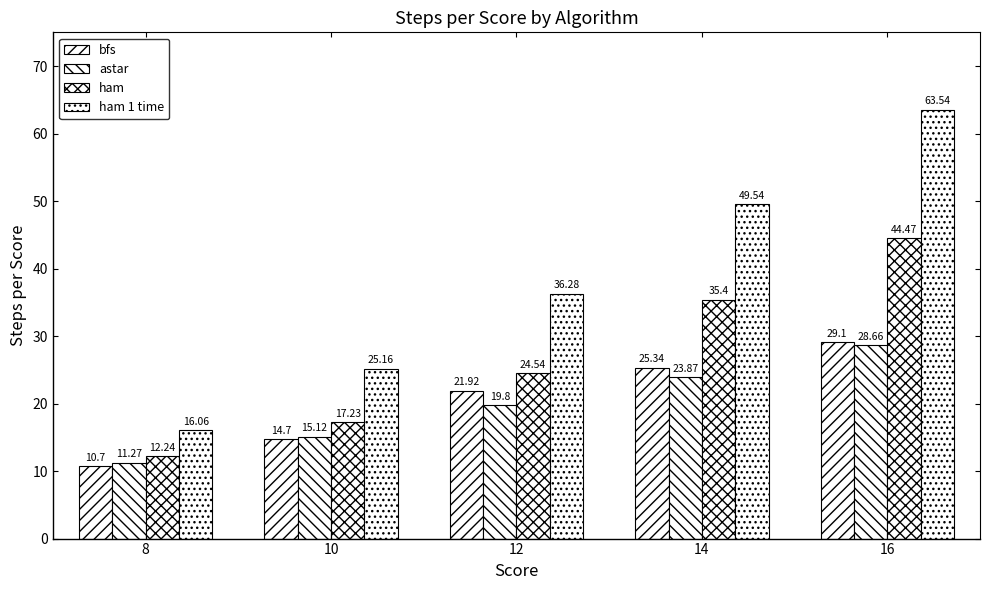

Rank the series by their maximum value, from highest to lowest.

ham 1 time, ham, bfs, astar